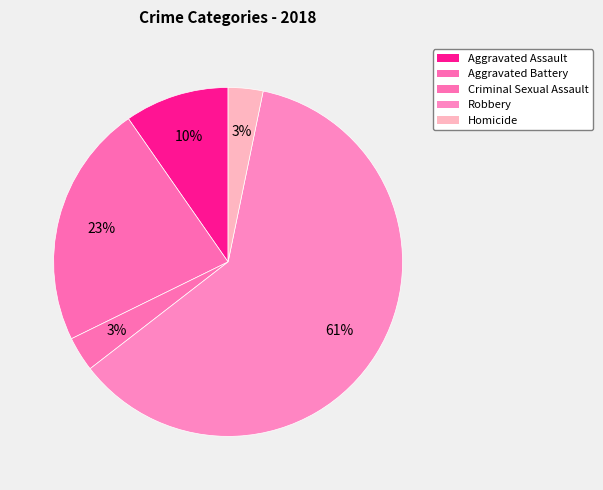

How many segments does this pie chart have?

5